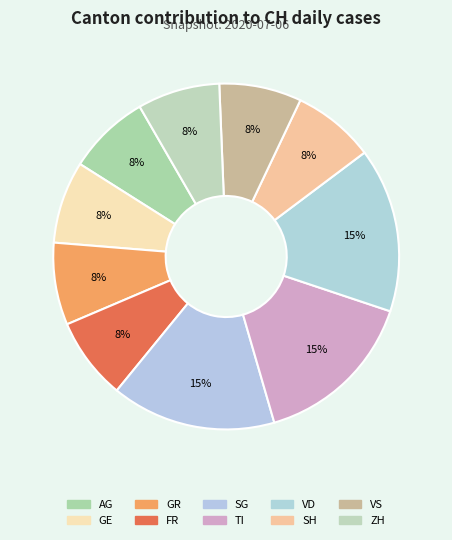

How many slices are in this pie chart?

10